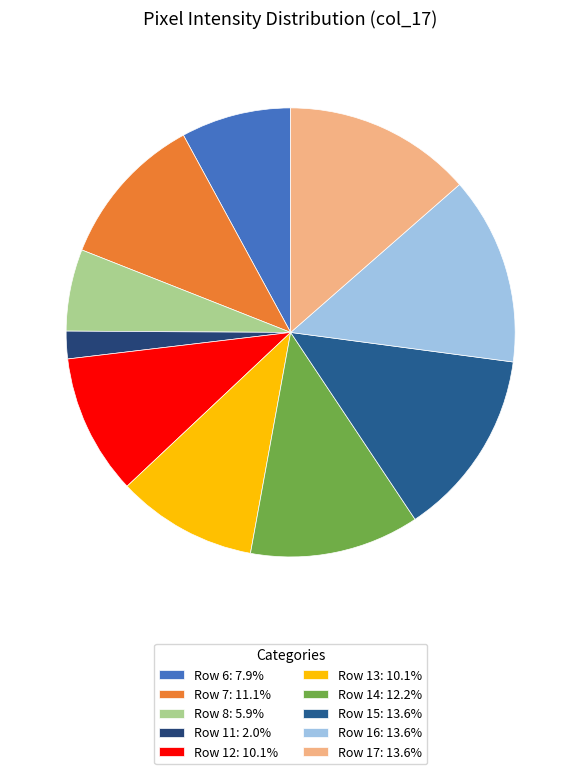

Count the number of slices in the pie.

10